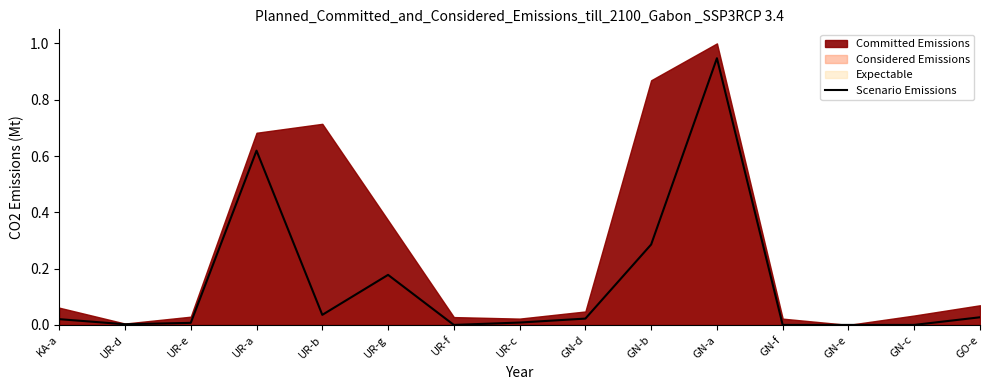

The chart shows a value of 0.0 at UR-d. True or false?

False